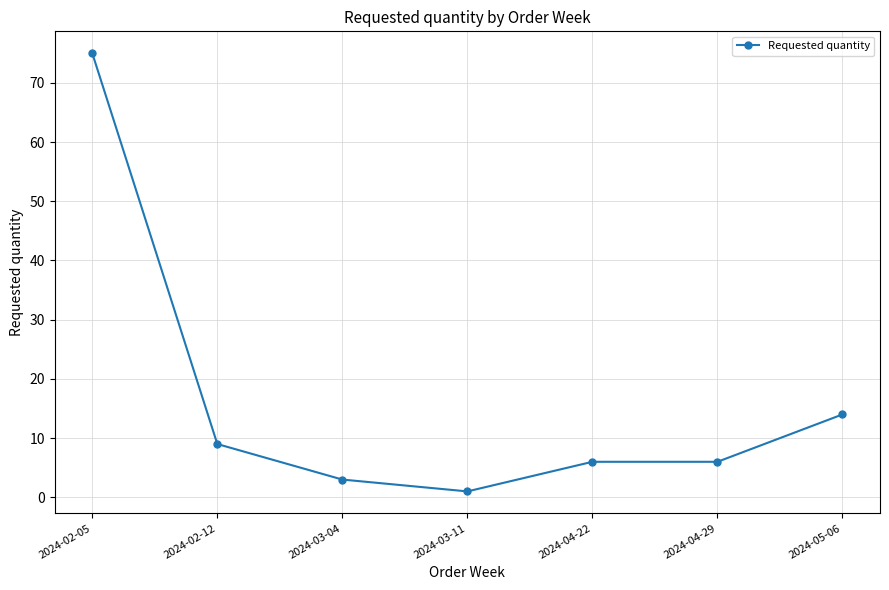

Where is the first local minimum?

2024-03-11